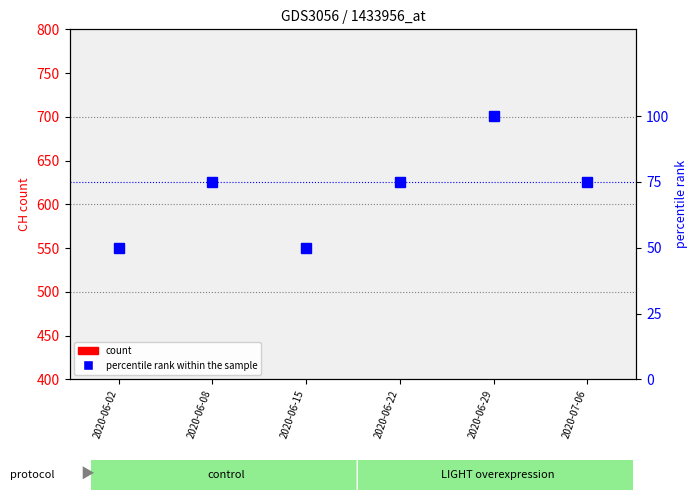

What is the sum of the count values at 2020-06-22 and 2020-06-15?

38.0